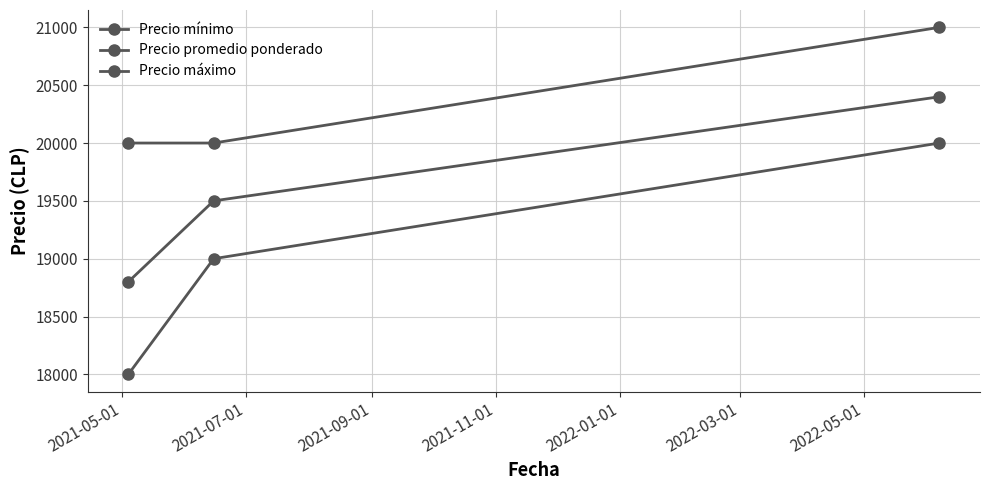

Does the chart have visible grid lines?

Yes